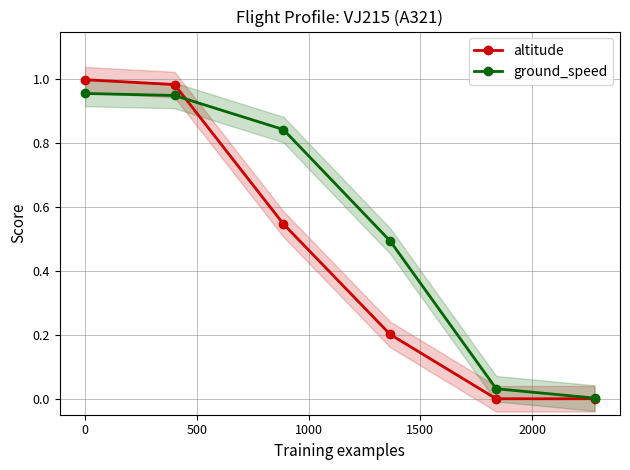

True or false: altitude has more than 2 points higher than both neighbors.

False